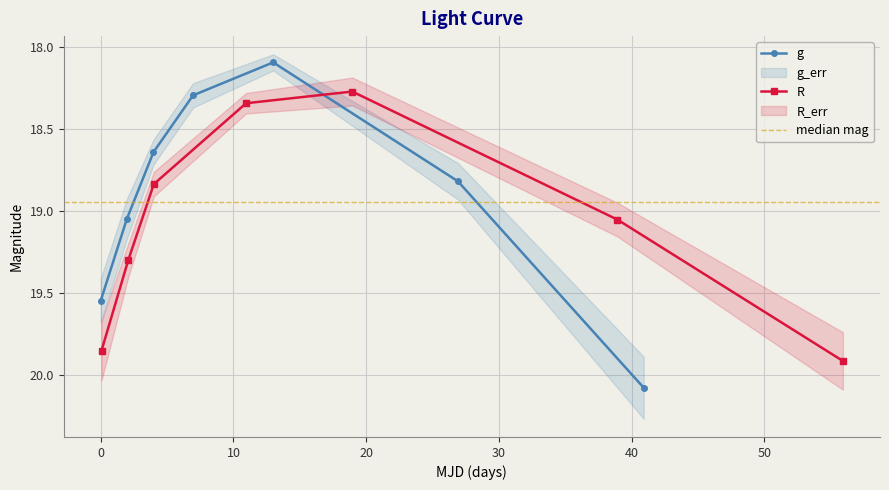

Reading right to left, transcribe all the data shown in this chart.

g: 20.1	18.8	18.1	18.3	18.6	19.0	19.5
R: 19.9	19.1	18.3	18.3	18.8	19.3	19.9